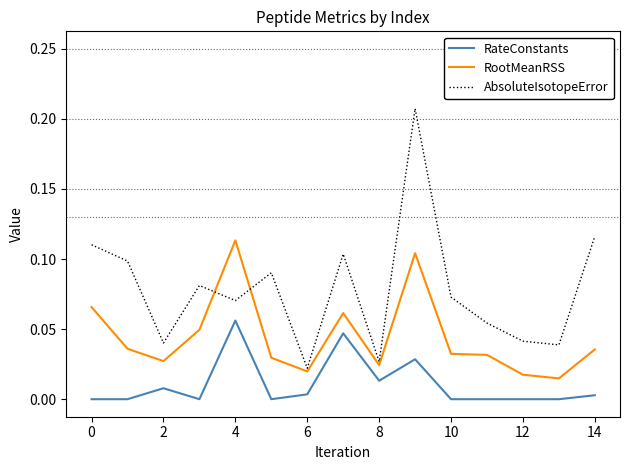

Which series has the largest range (max minus min)?

AbsoluteIsotopeError